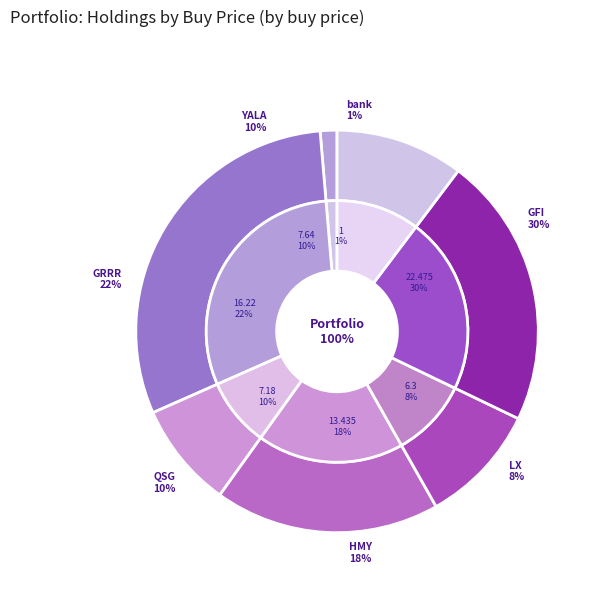

To the nearest percent, what percentage of the pie is GFI?

30%